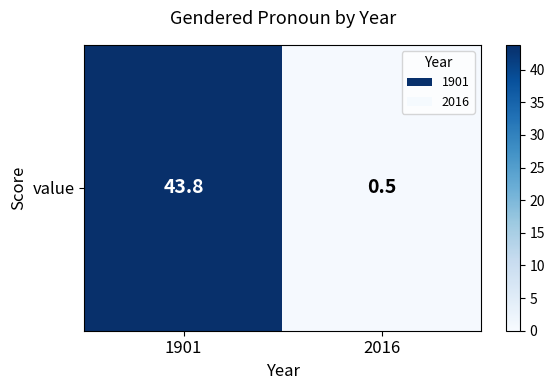

How many series are shown in this chart?

1